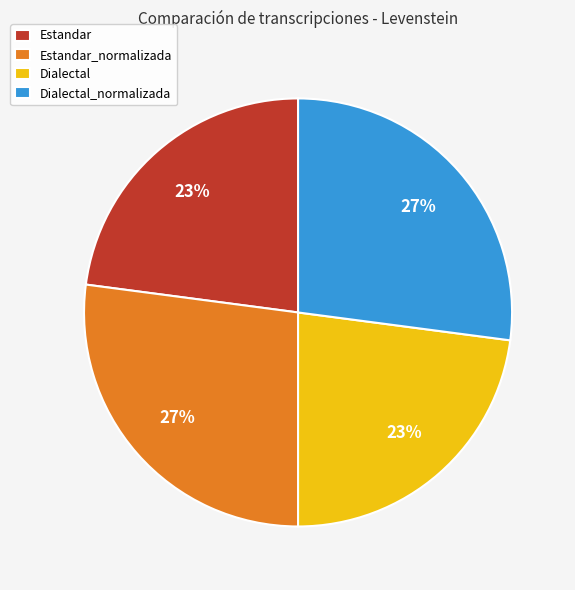

Combined, do Estandar_normalizada and Dialectal_normalizada account for over 50%?

Yes